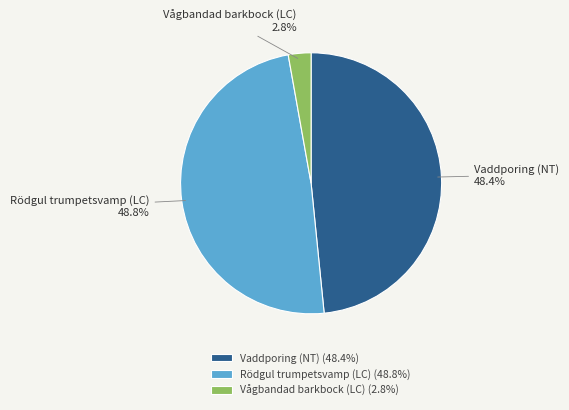

True or false: Vågbandad barkbock (LC) accounts for 14% of the total.

False